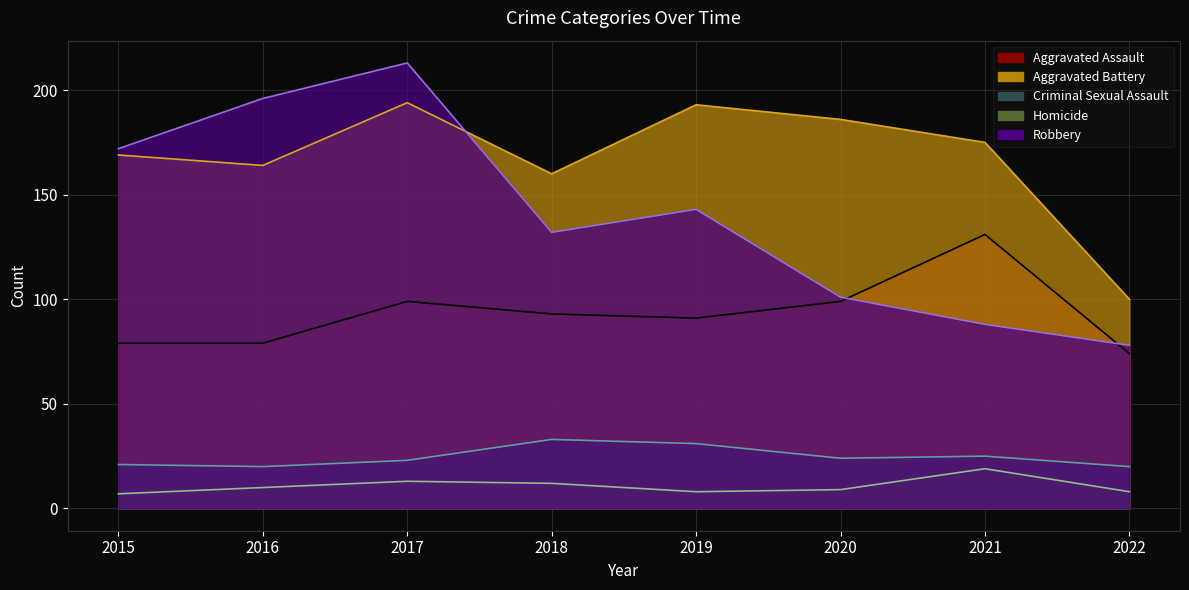

What is the sum of the Criminal Sexual Assault values at 2018 and 2022?

53